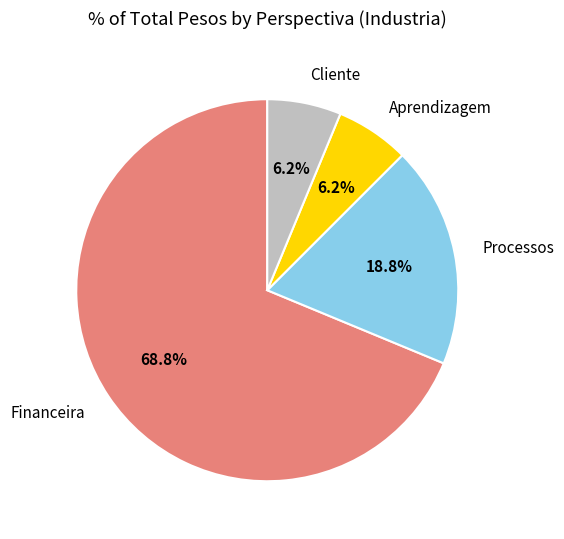

Which slice is the largest?

Financeira